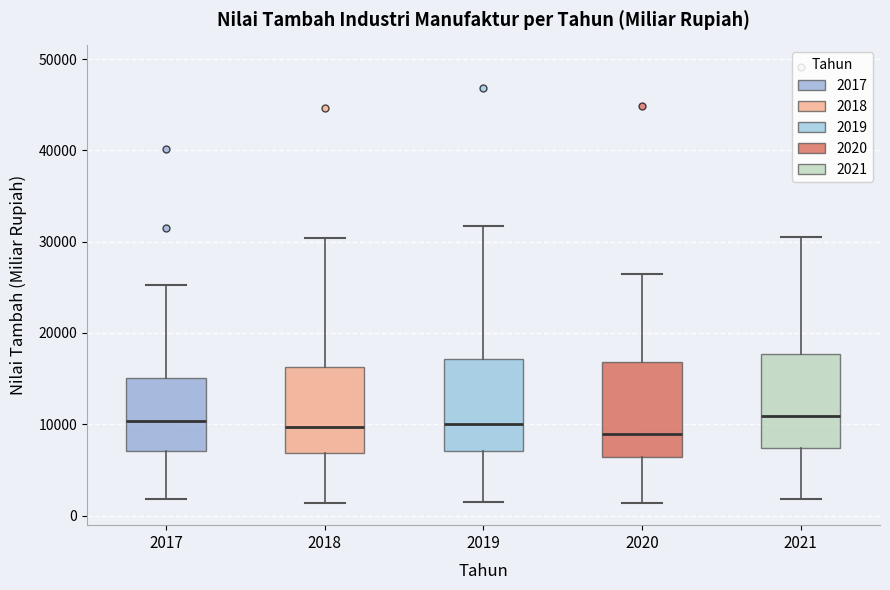

Reading left to right, transcribe this box plot: for each box, give where its median line is, the range the box spans, and where its two whiskers end, as read against the y-axis. The values are not printed on the chart, so give them approximately, as read against the axis.

2017: median 10000, box 7000 to 15000, whiskers 2000 to 25000
2018: median 10000, box 7000 to 16000, whiskers 1000 to 30000
2019: median 10000, box 7000 to 17000, whiskers 1000 to 32000
2020: median 9000, box 6000 to 17000, whiskers 1000 to 26000
2021: median 11000, box 7000 to 18000, whiskers 2000 to 30000